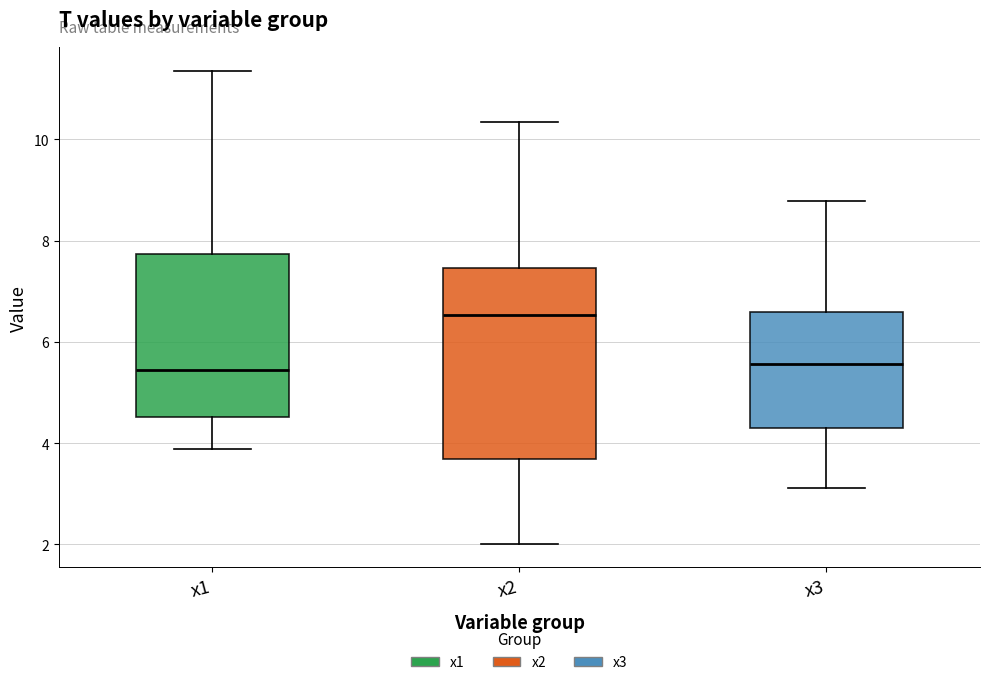

Which box is the tallest, from its lower edge to its upper edge?

x2